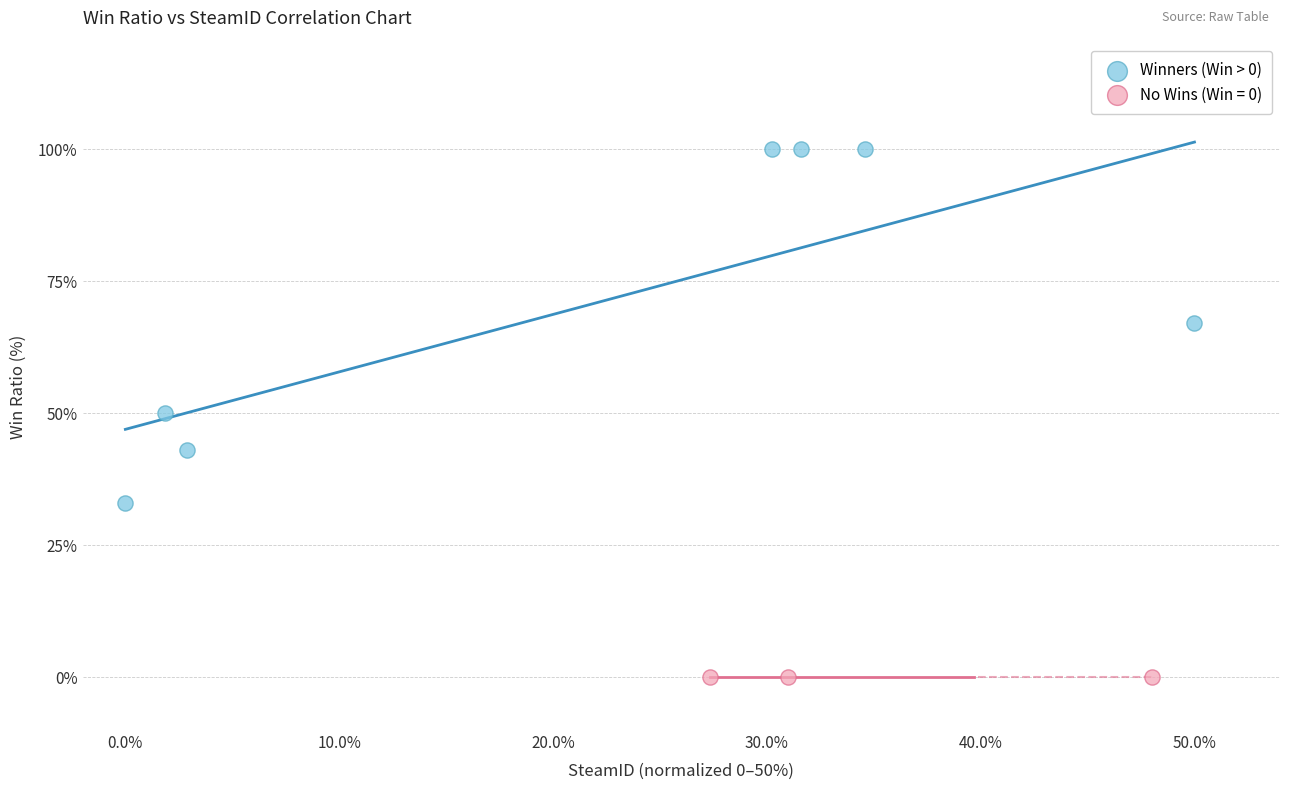

Which series contains the lowest Y value?

No Wins (Win = 0)